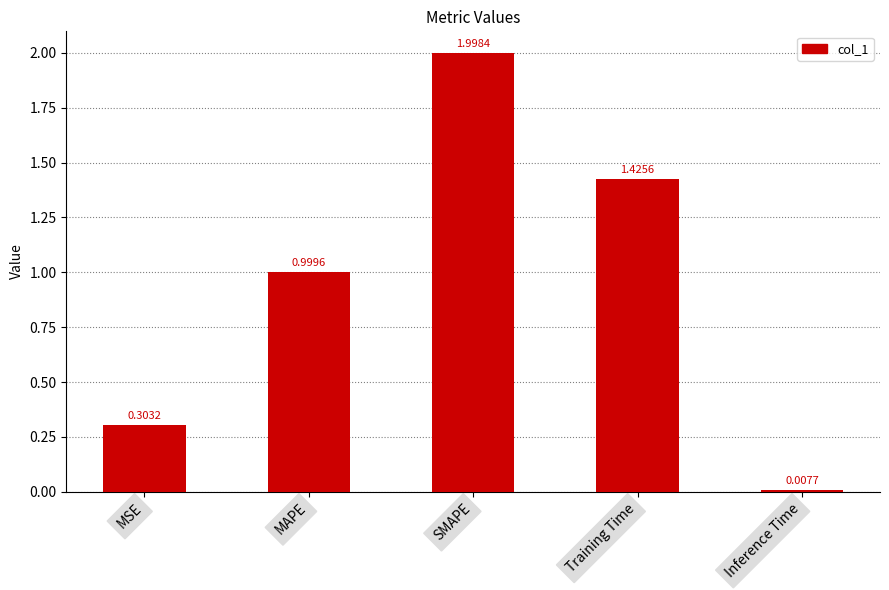

What is the change in value from MSE to SMAPE?

+1.7